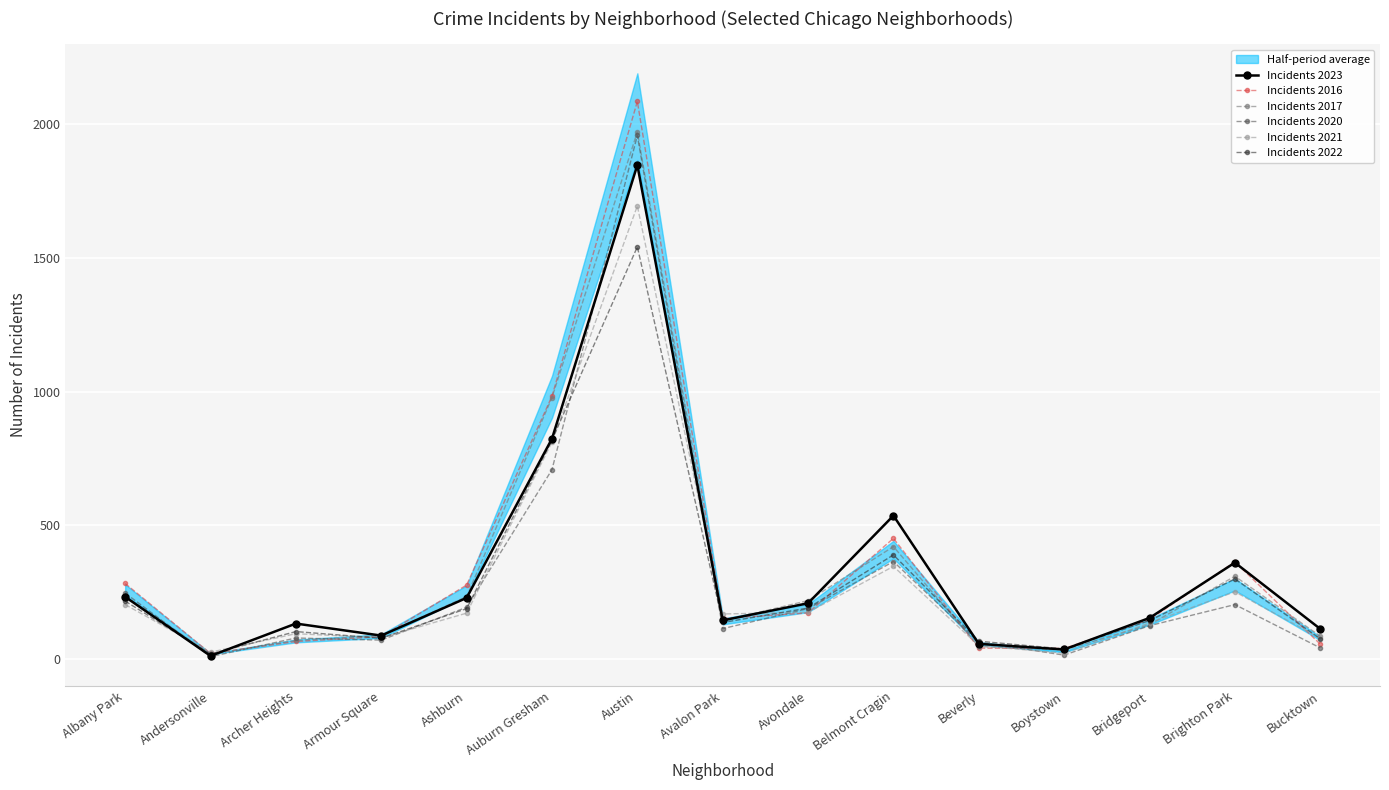

What is the sum of the Incidents 2021 values at Andersonville and Avondale?

199